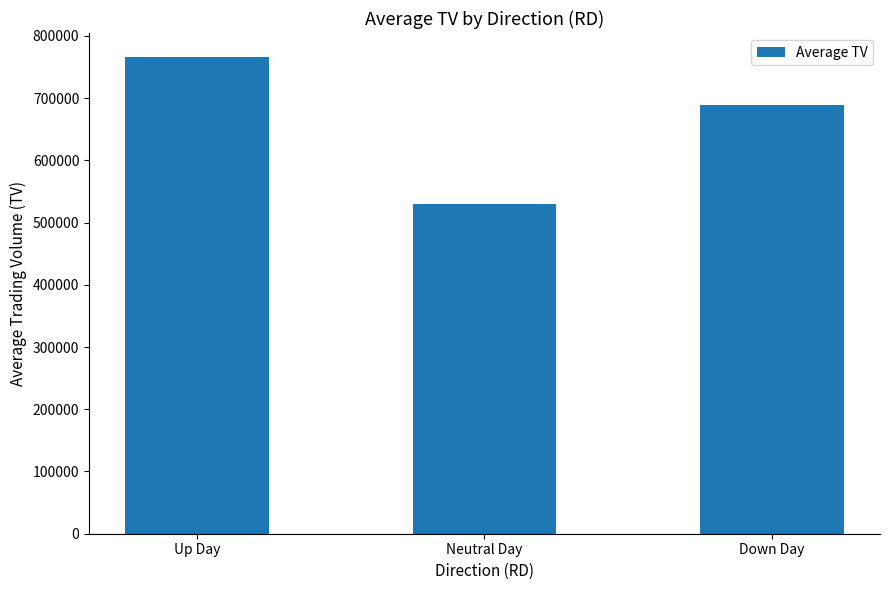

The value at Down Day is 1054730.8. True or false?

False